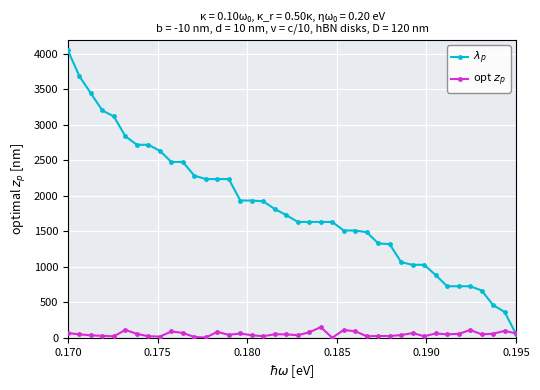

What is the greatest value displayed?

4050.0